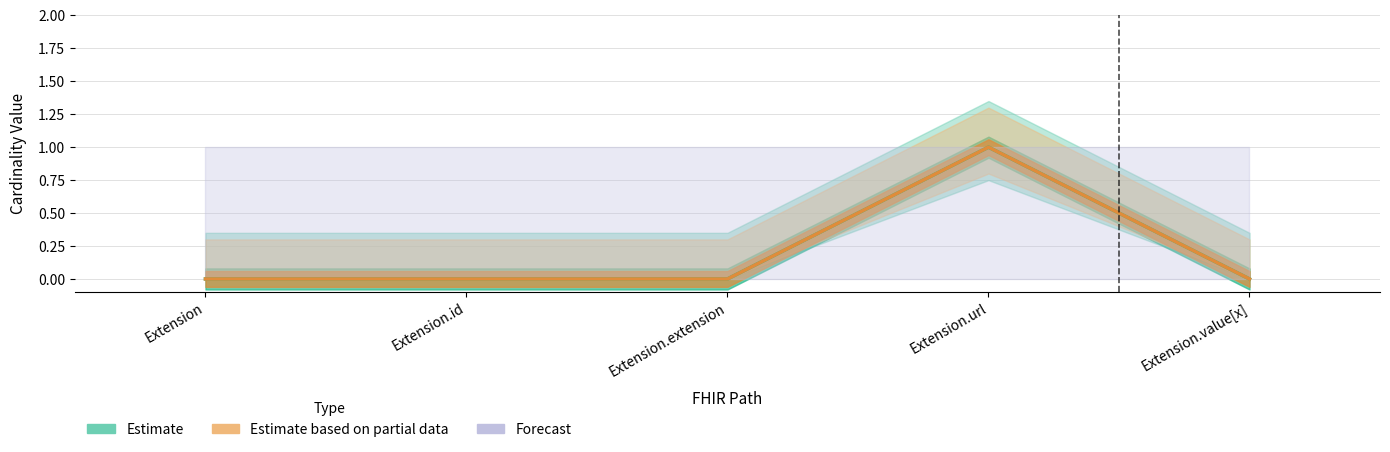

The value of Estimate based on partial data at Extension.value[x] is 1. True or false?

False